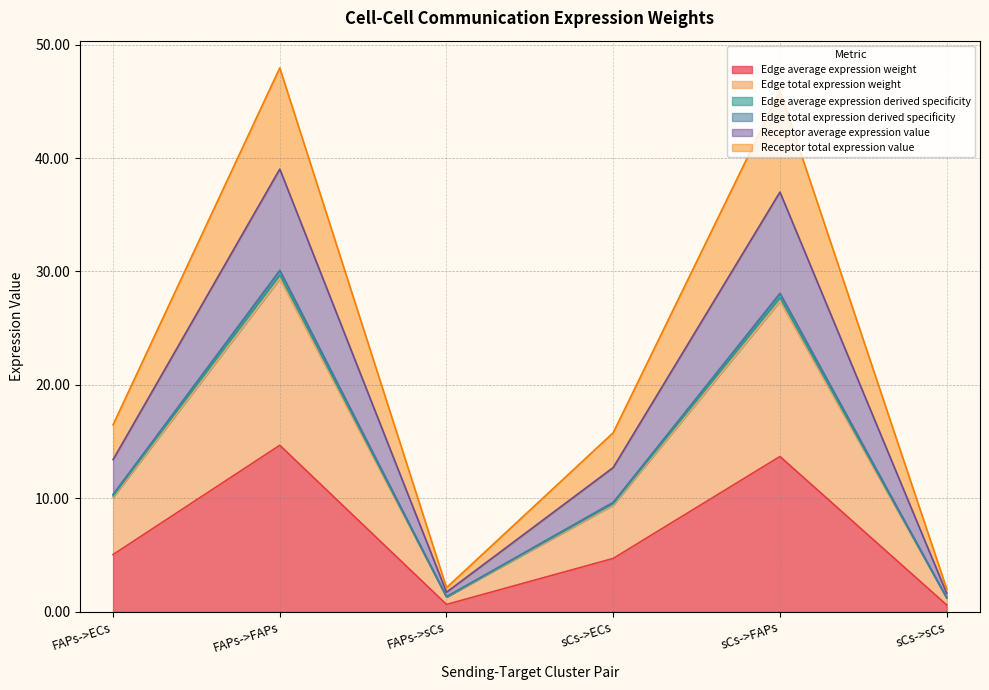

Which category has the highest value across all series?

FAPs->FAPs